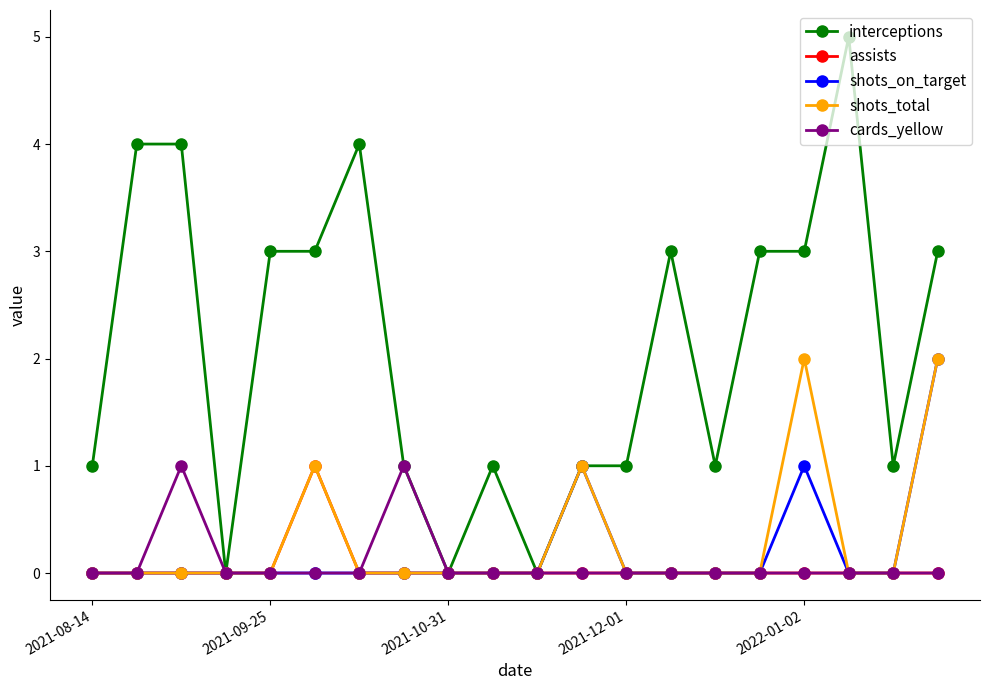

What is the greatest value displayed?

5